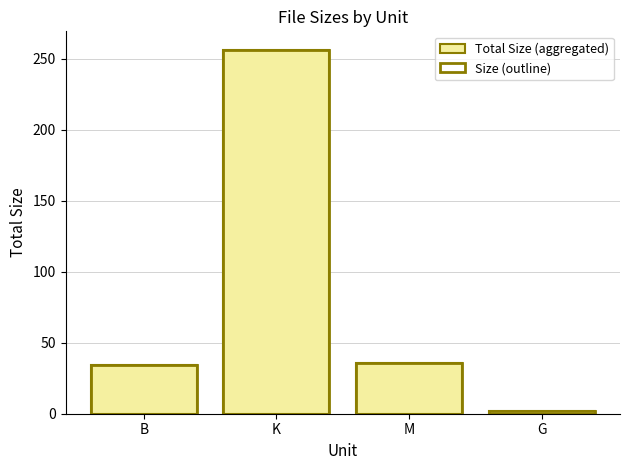

Reading left to right, what are all the values shown in this chart?

Total Size (aggregated): B=34.0	K=256.6	M=35.7	G=1.6
Size (outline): B=34.0	K=256.6	M=35.7	G=1.6